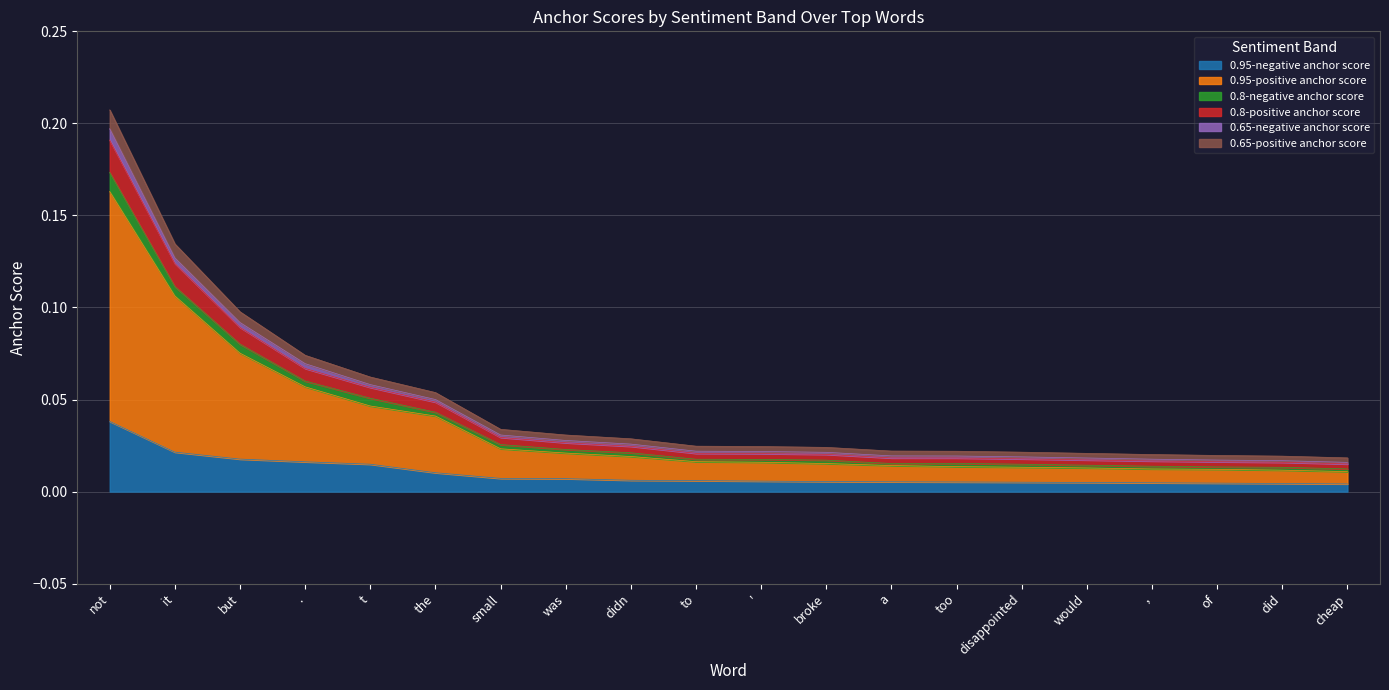

At which category is the sum across all series the highest?

not